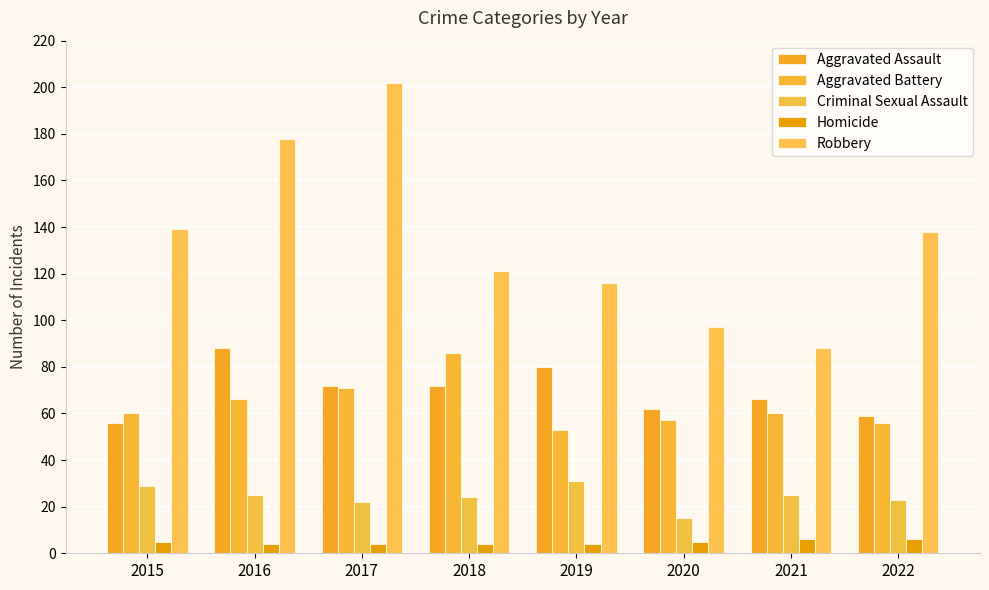

Which series has the largest total across all categories?

Robbery